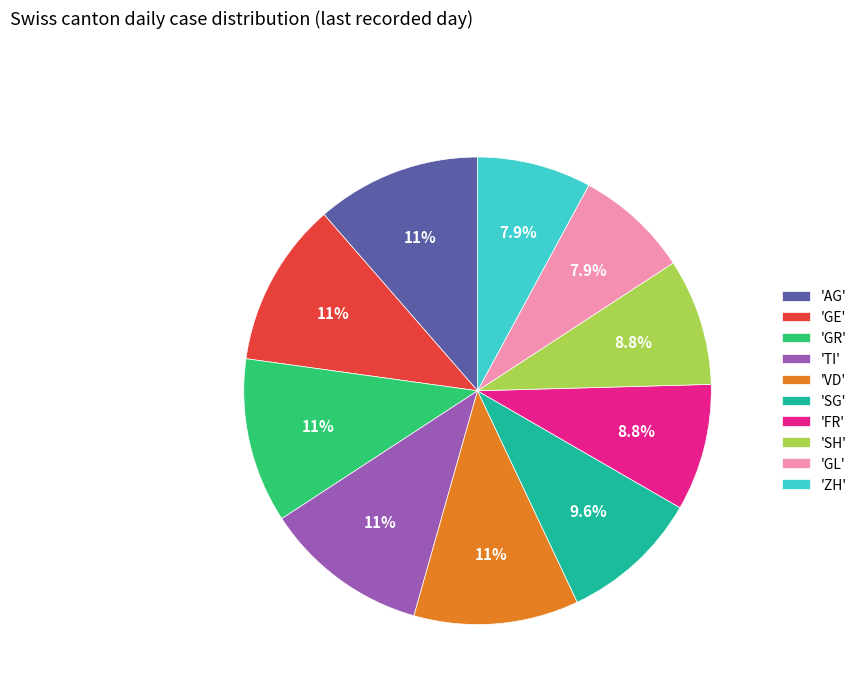

What is the total percentage of 'ZH' and 'FR'?

16.7%